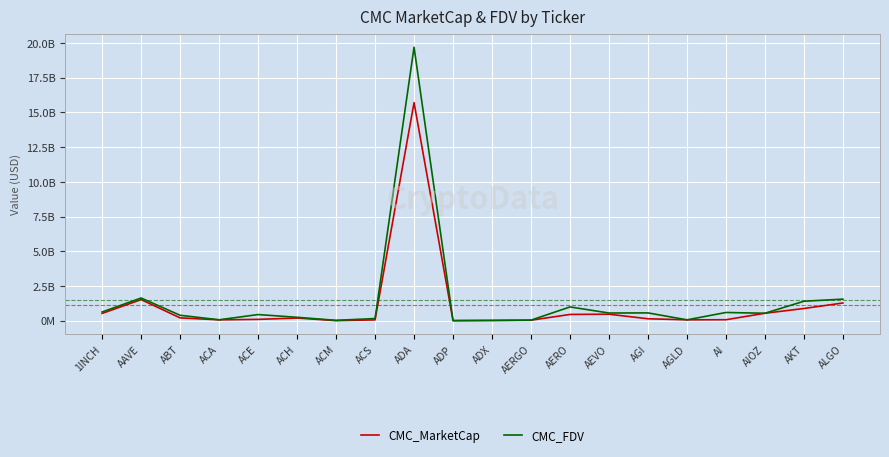

Rank the series by their maximum value, from highest to lowest.

CMC_FDV, CMC_MarketCap